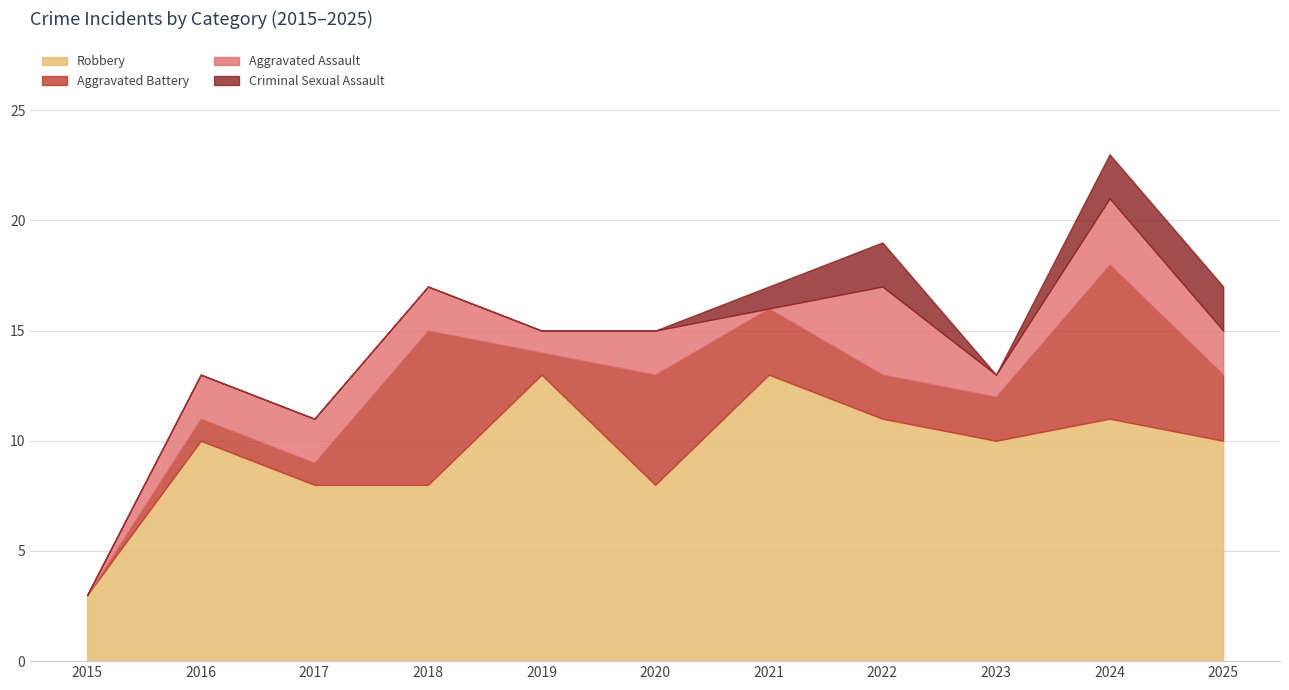

At which label does Aggravated Assault reach its minimum?

2015